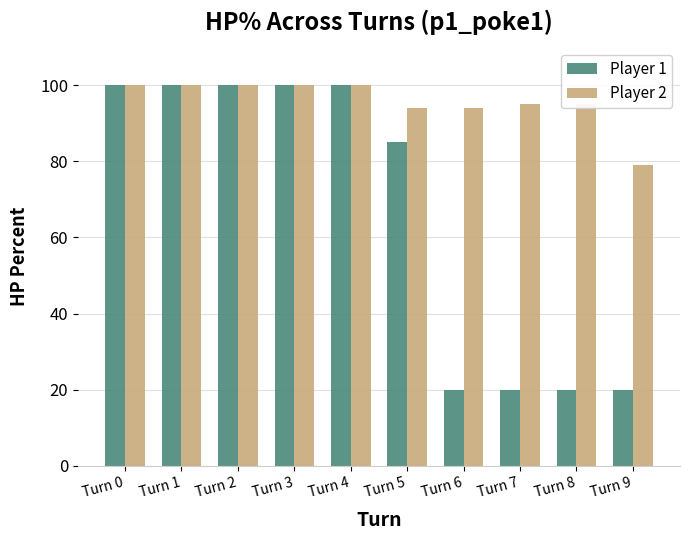

Reading left to right, transcribe all the data shown in this chart.

Player 1: 100	100	100	100	100	85	20	20	20	20
Player 2: 100	100	100	100	100	94	94	95	95	79